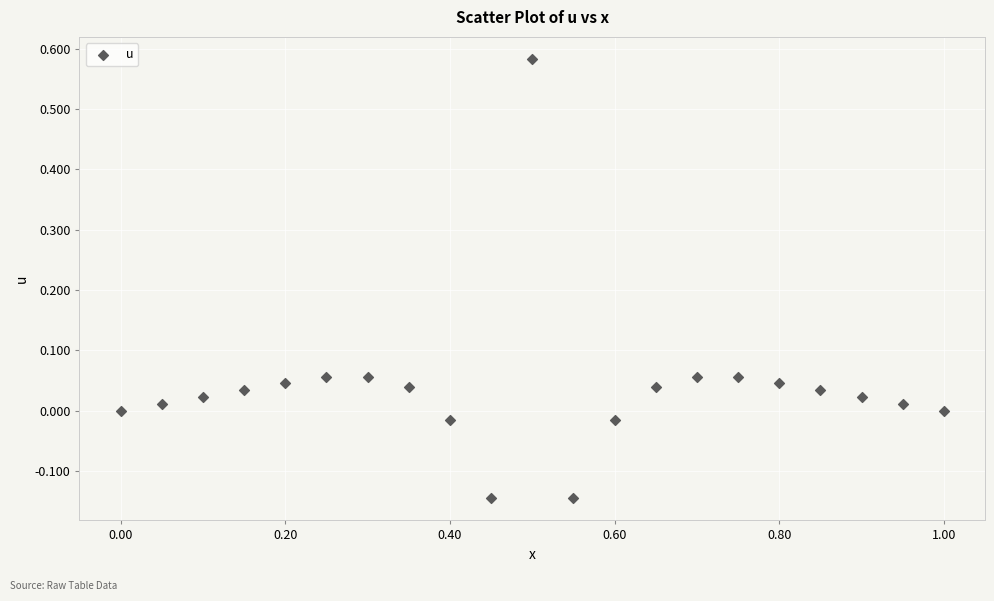

What is the range of Y values (max minus min)?

0.7